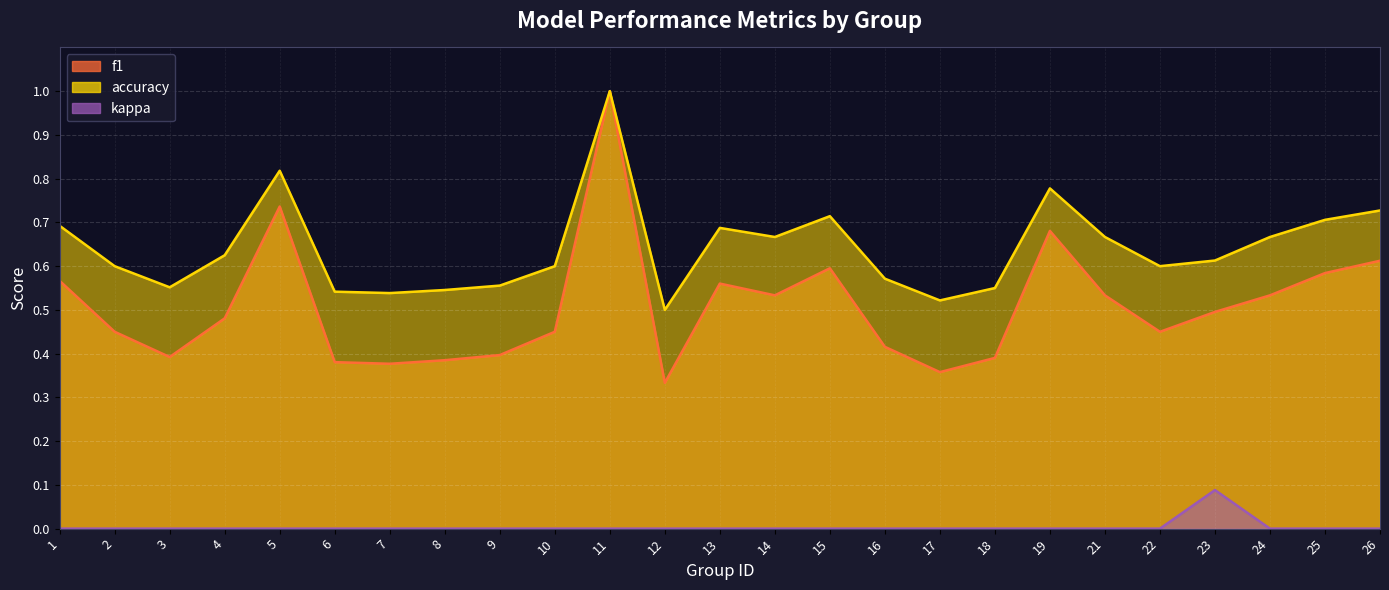

Which series has the largest total across all categories?

accuracy